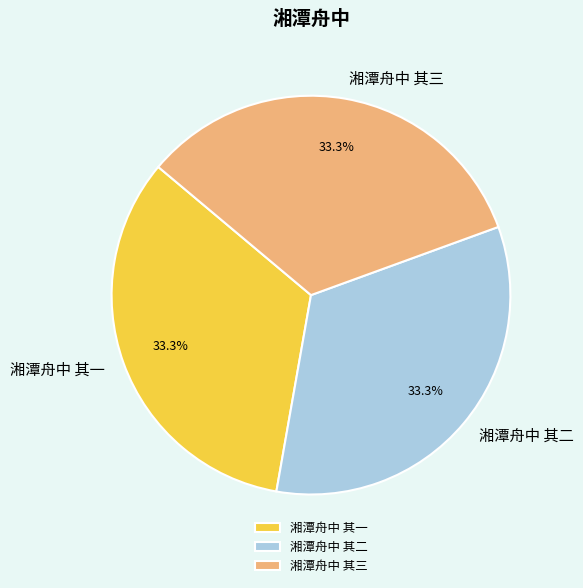

What is the ratio of the value at 湘潭舟中 其二 to the value at 湘潭舟中 其一?

1.0